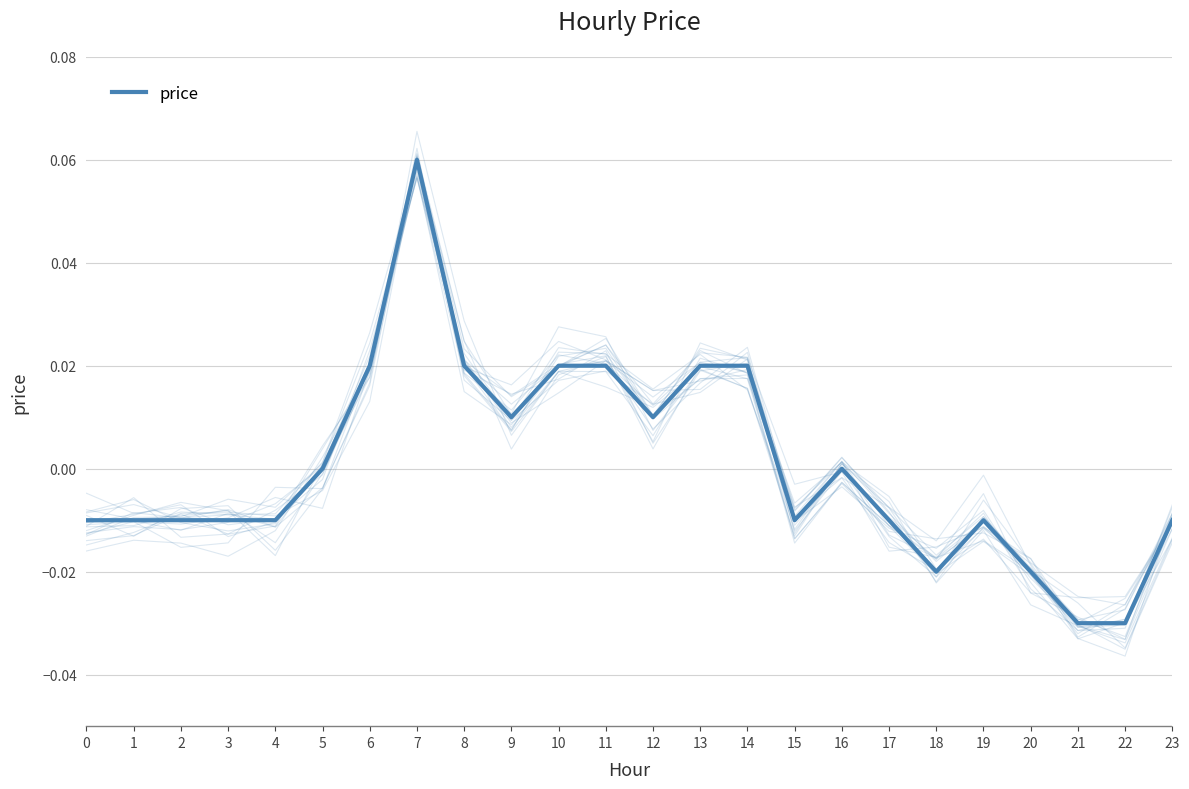

The chart shows a value of -0.0 at 18. True or false?

False